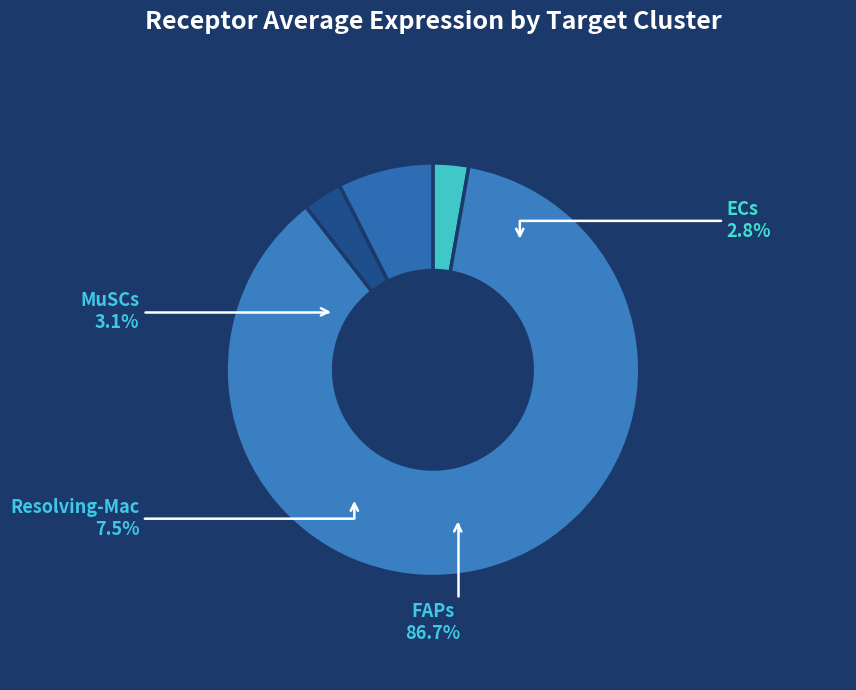

To the nearest percent, what is the difference between the largest and smallest slice percentages?

84%